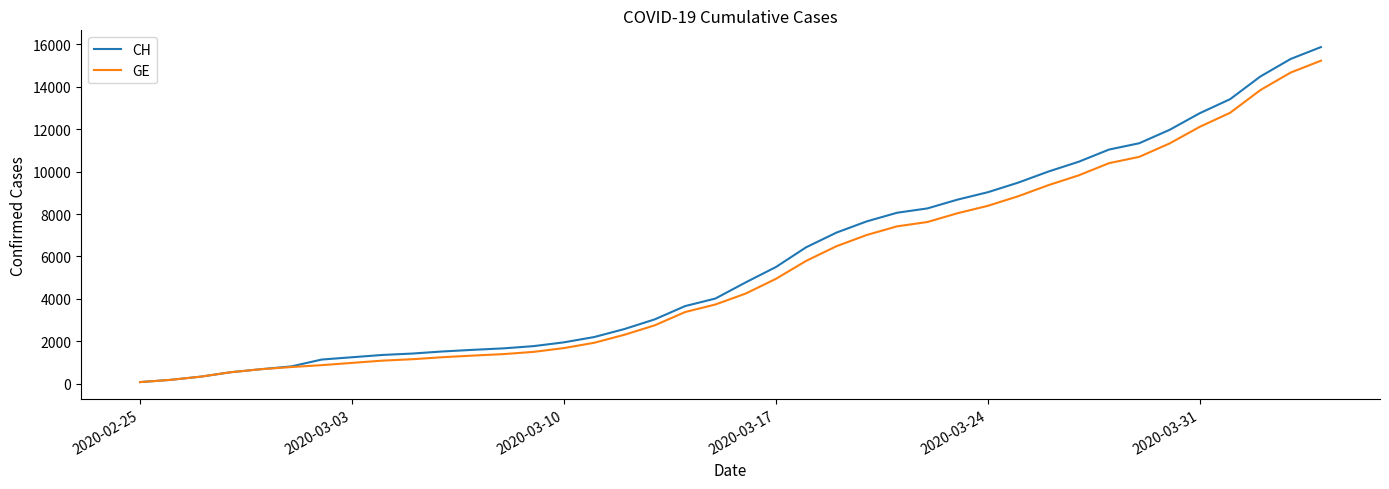

Which series has the widest spread of values?

CH